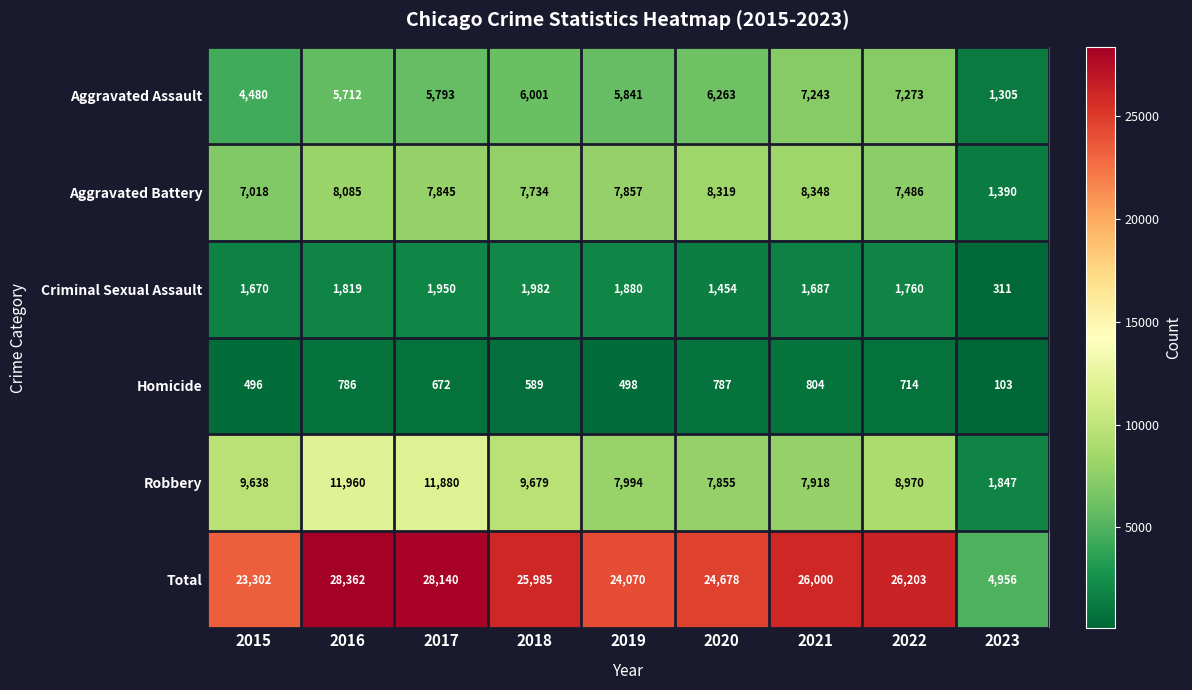

Where is Criminal Sexual Assault nearest to the value 1146?

2020